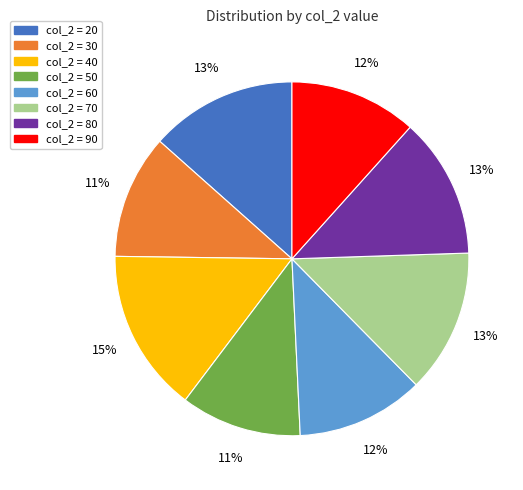

Is there any slice that represents more than half of the pie?

No